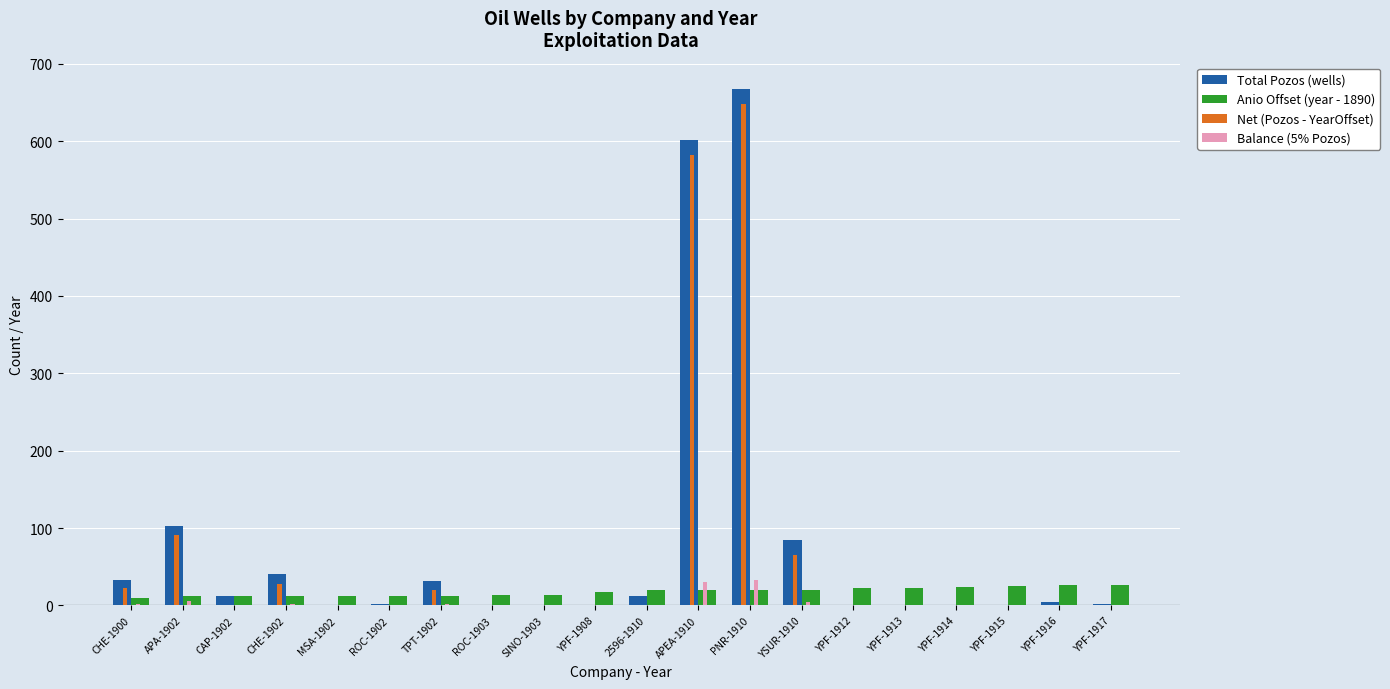

What is the total value across all series at CHE-1900?

67.7